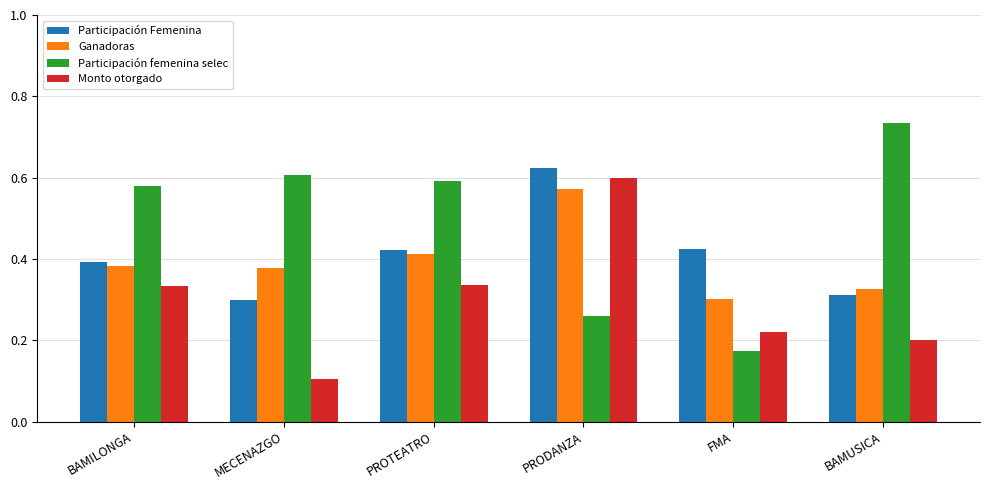

Where is Ganadoras nearest to the value 0?

FMA